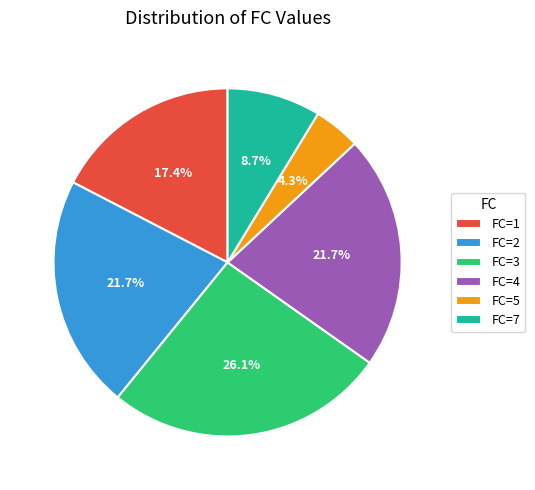

What is the largest slice in the pie chart?

FC=3